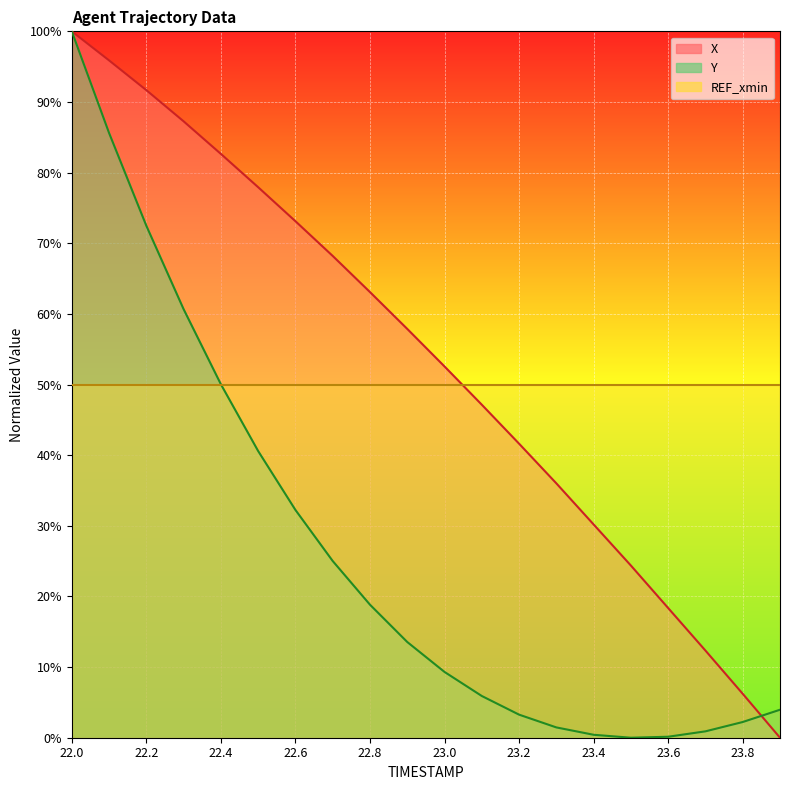

True or false: X has a value of 82.6 at 22.4.

True